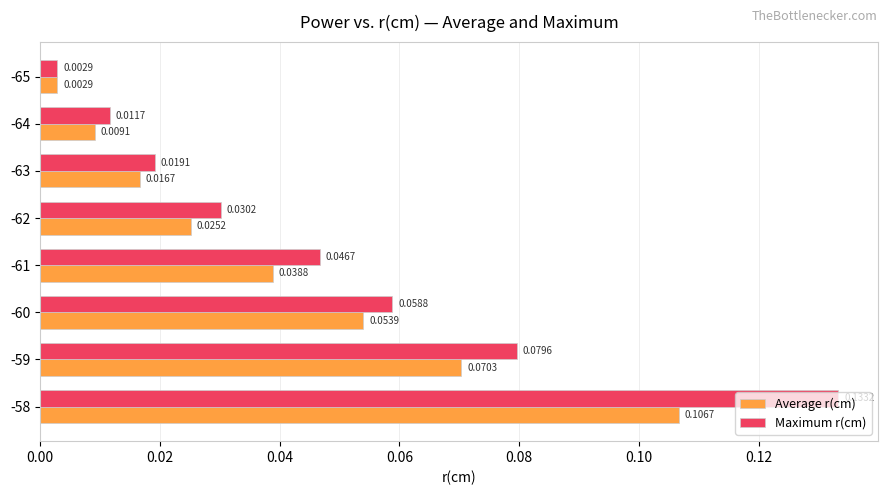

Which category has the highest value in the Maximum r(cm) series?

-58